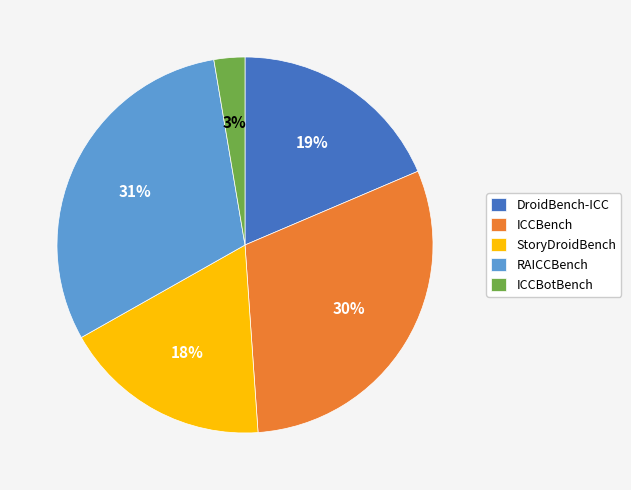

To the nearest percent, what percentage of the pie is ICCBotBench?

3%